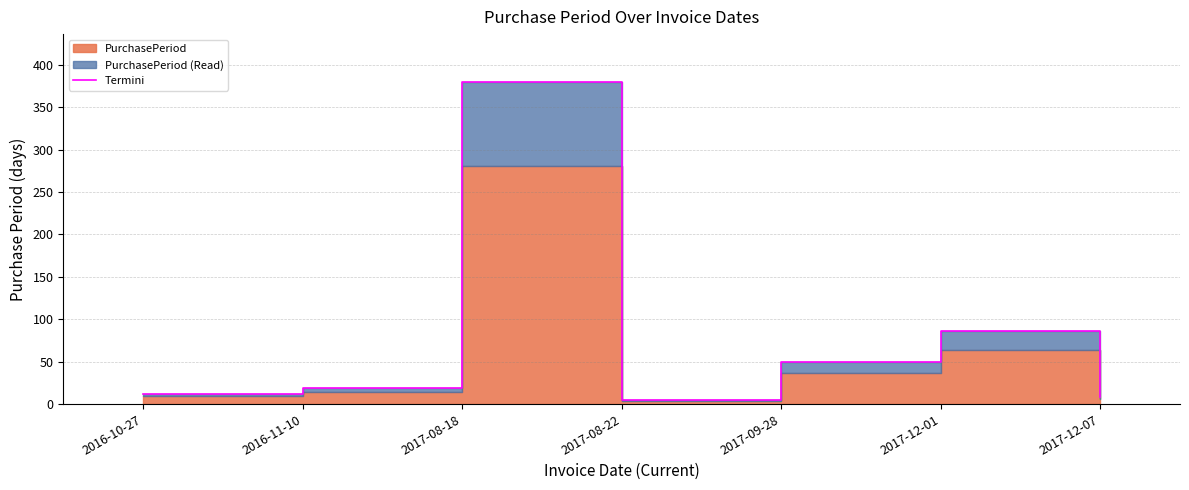

What is the greatest value displayed?

379.4